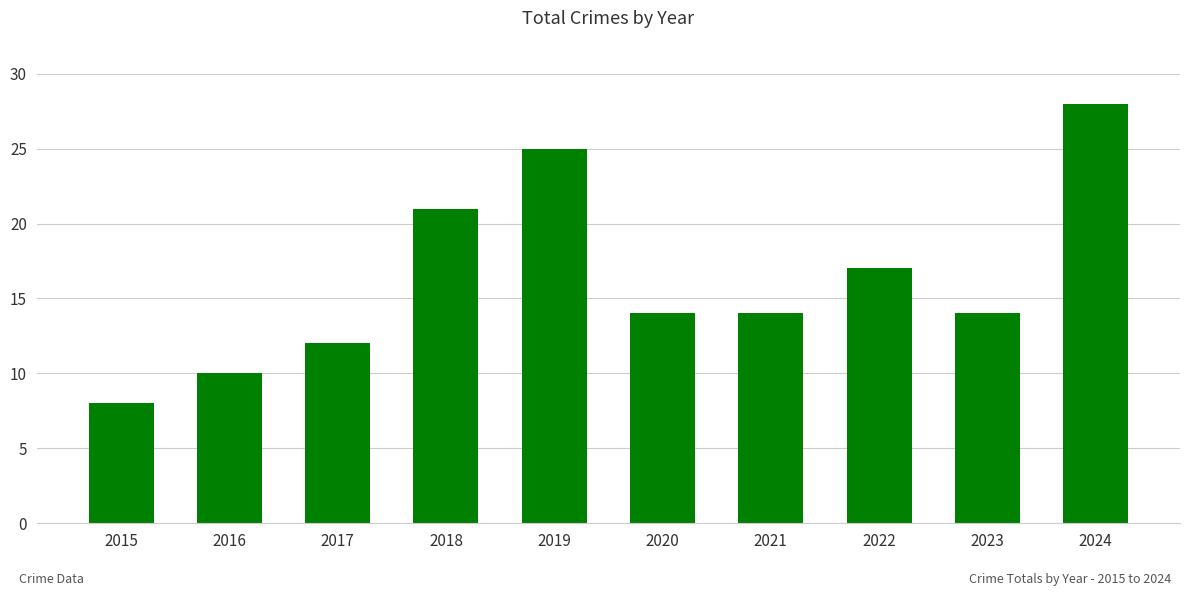

How many distinct data groups are displayed?

1